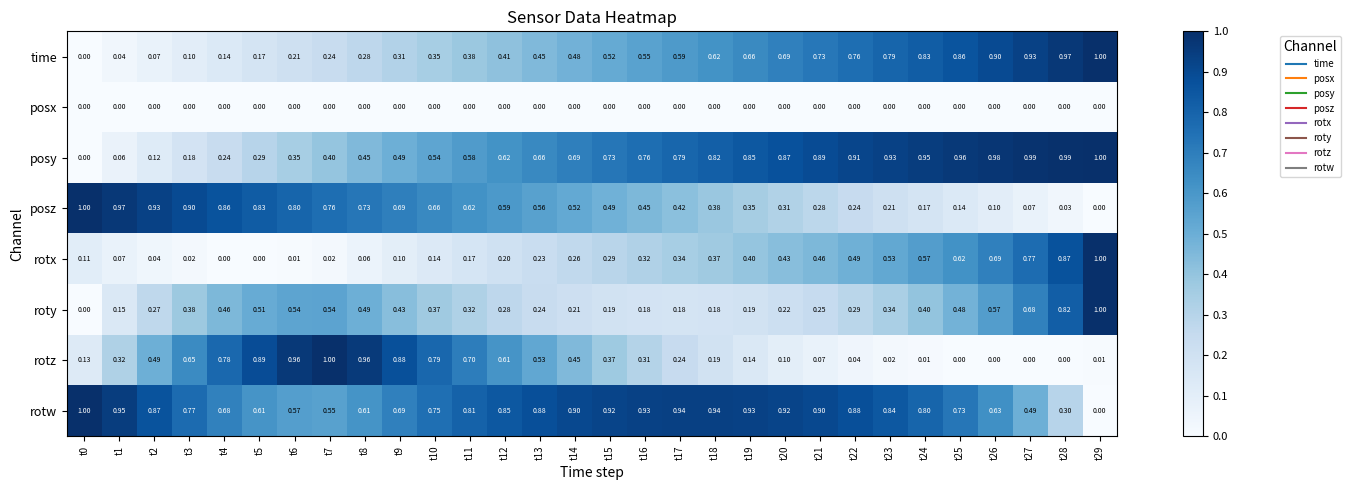

At t17, list the series in order from smallest to largest.

posx, roty, rotz, rotx, posz, time, posy, rotw